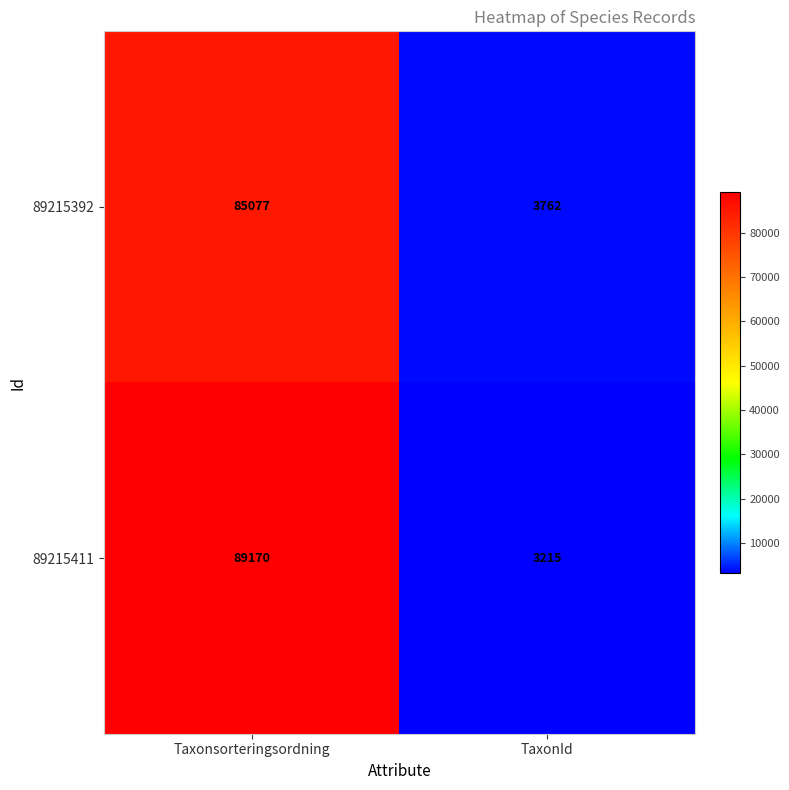

Where is 89215411 nearest to the value 46192?

TaxonId